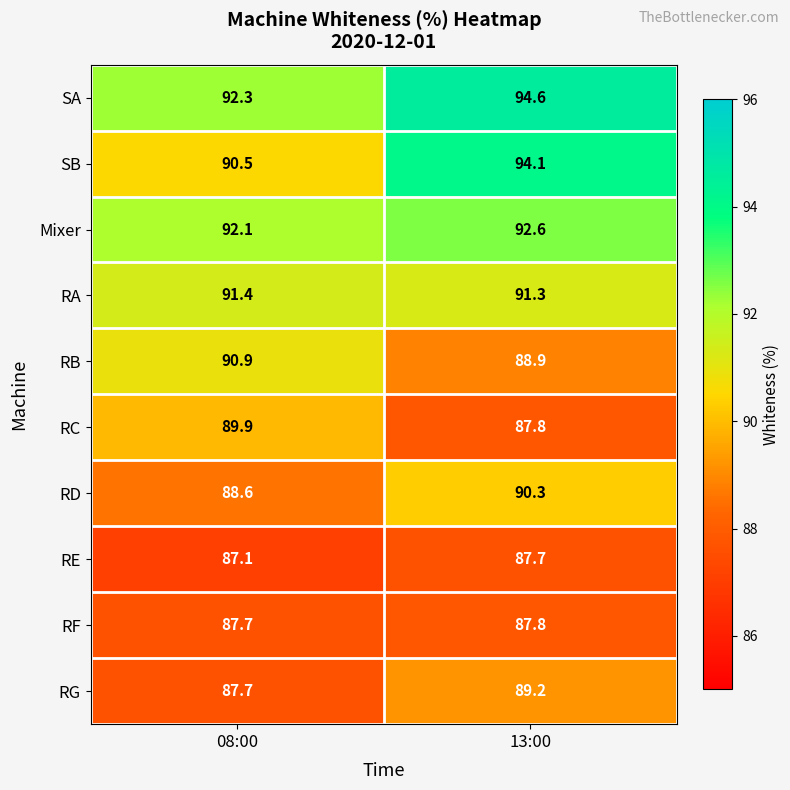

At which category does the chart reach its peak across all series?

13:00